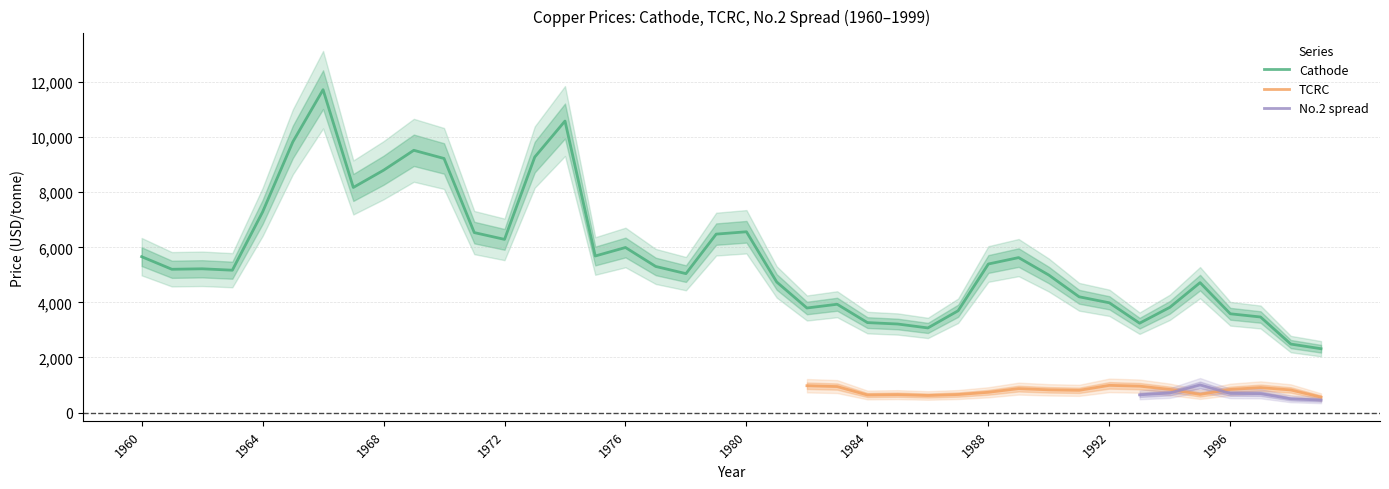

What is the lowest value of the Cathode series?

2318.0